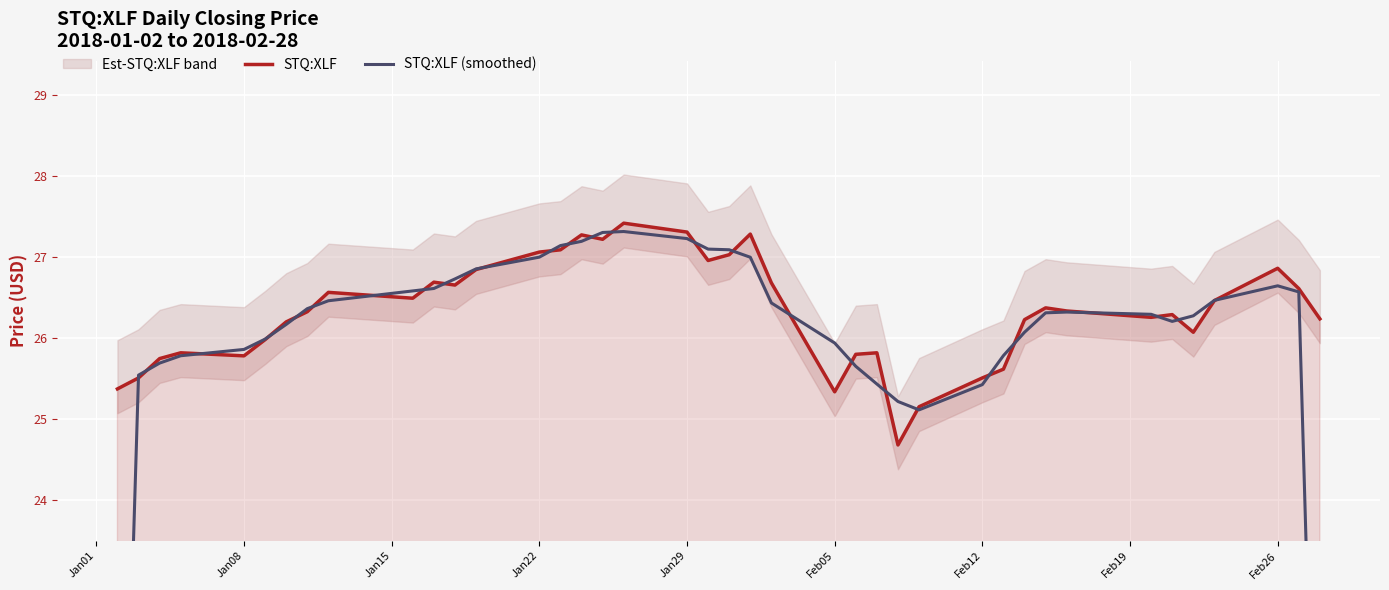

How many intersections are there between STQ:XLF (smoothed) and STQ:XLF?

26